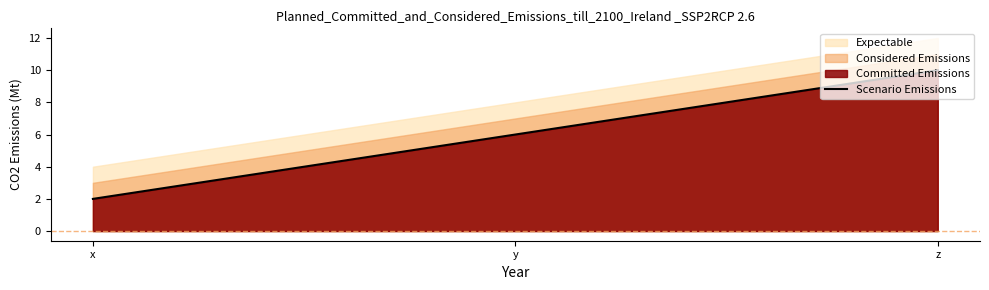

How many values are below 6?

1